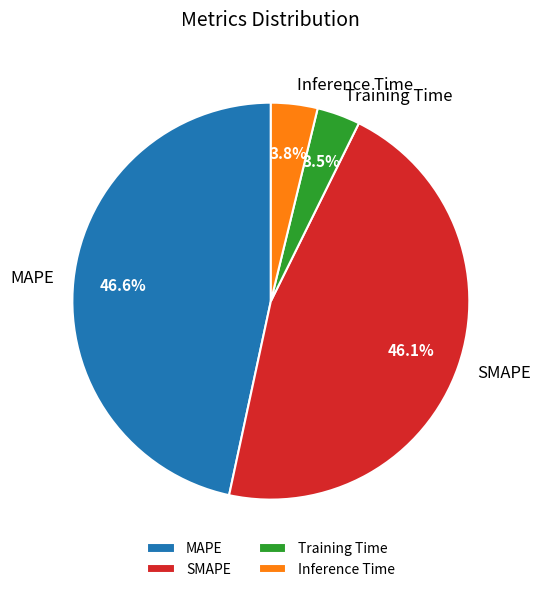

Does any single category account for the majority?

No